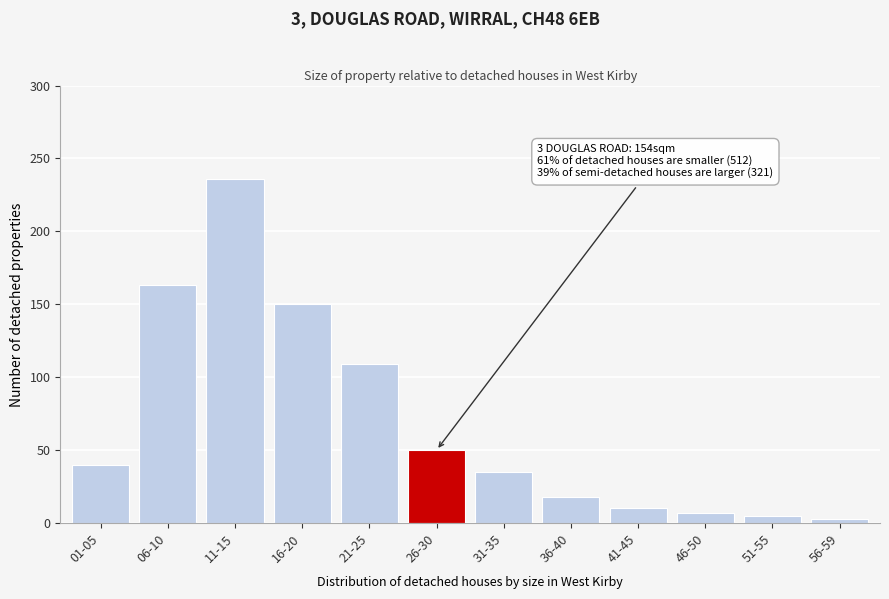

Reading left to right, transcribe all the data shown in this chart.

40	163	236	150	109	50	35	18	10	7	5	3